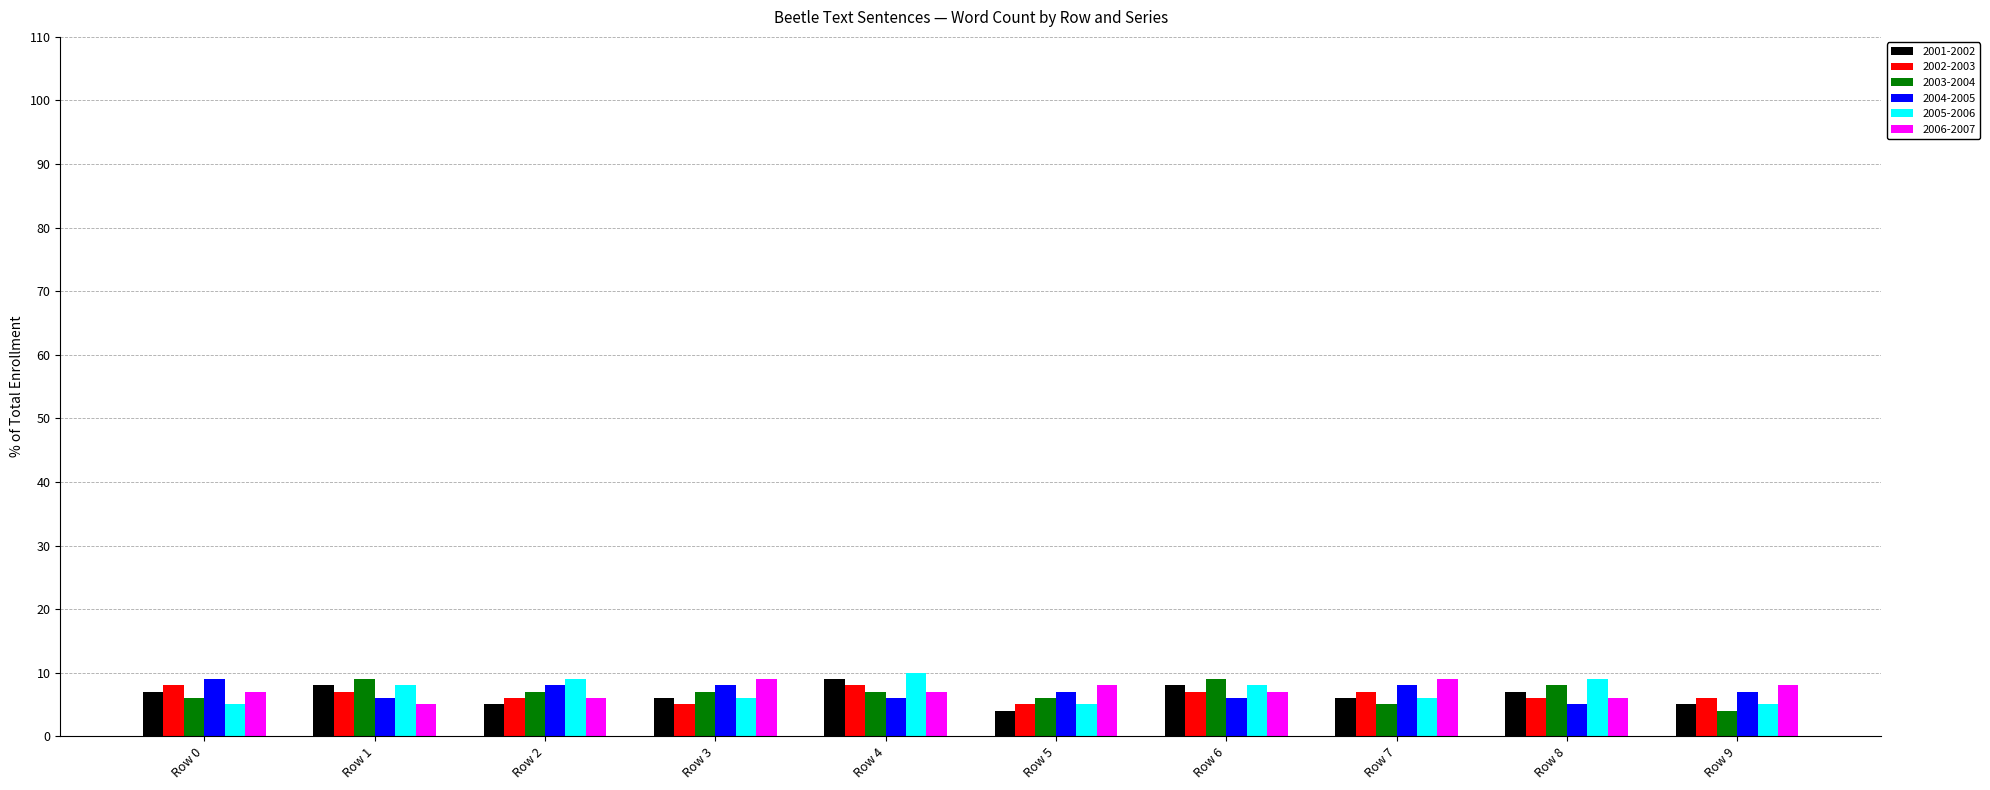

Does the chart contain any negative values?

No